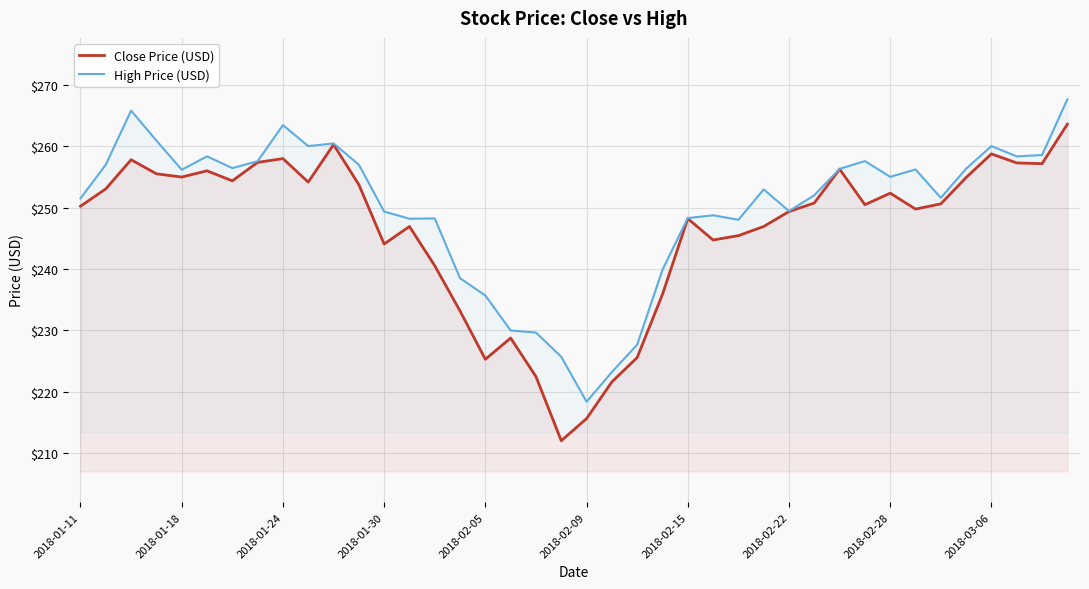

Which series has the largest total across all categories?

High Price (USD)